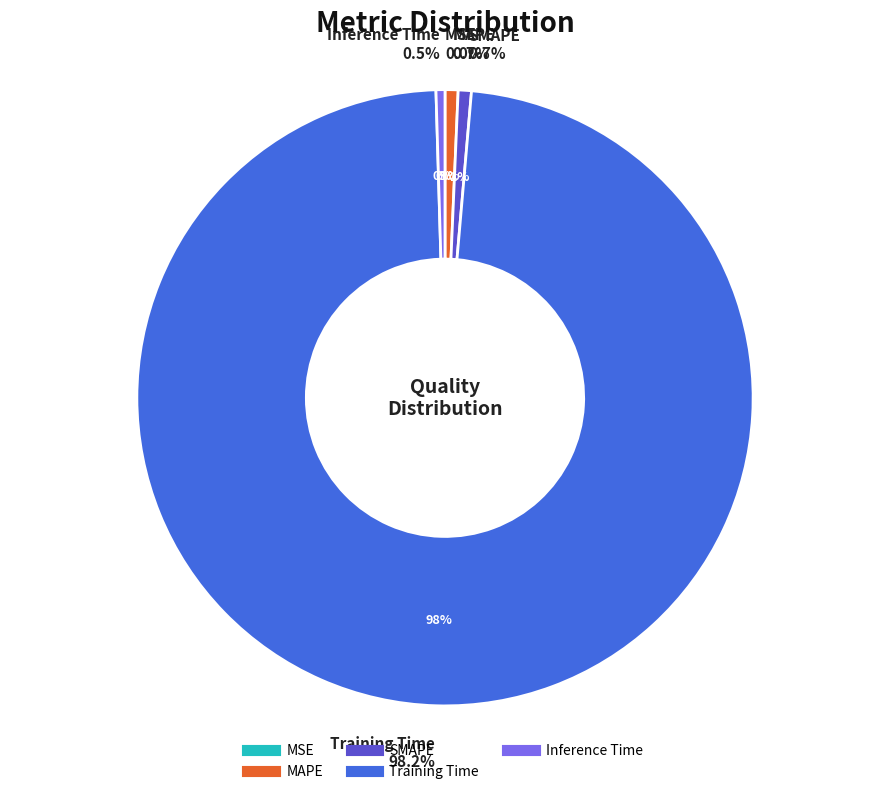

Rank the categories by value from highest to lowest.

Training Time, SMAPE, MAPE, Inference Time, MSE